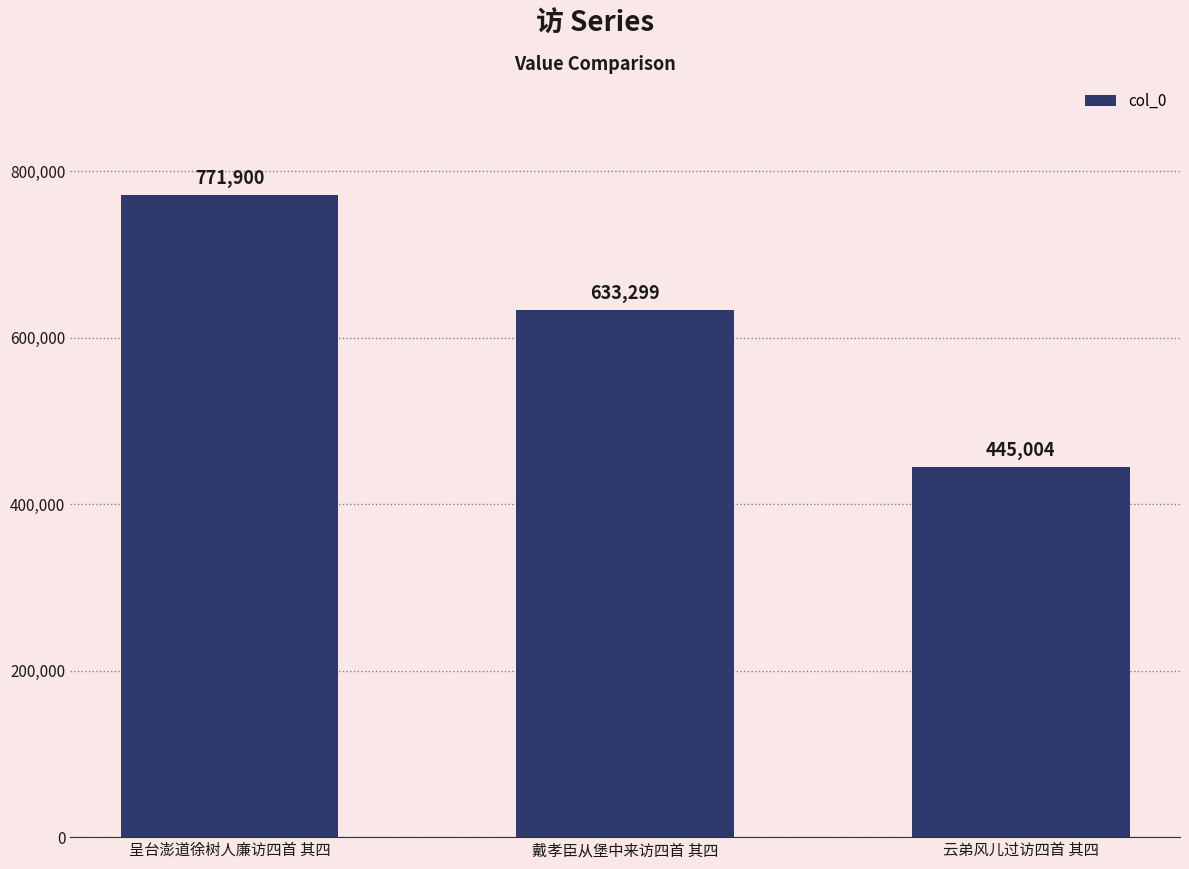

What is the label of the 1st bar from the left?

呈台澎道徐树人廉访四首 其四